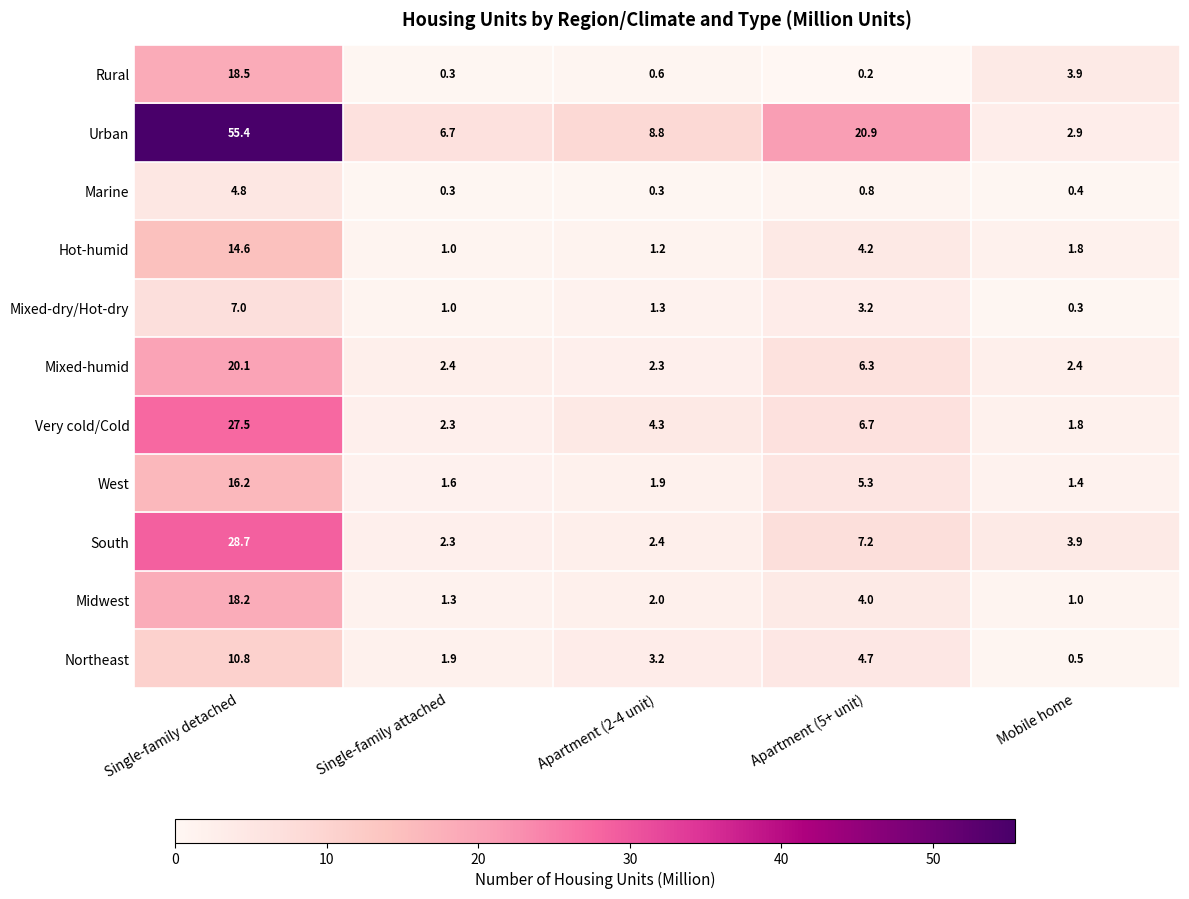

Read the Mixed-dry/Hot-dry value at Apartment (5+ unit).

3.2